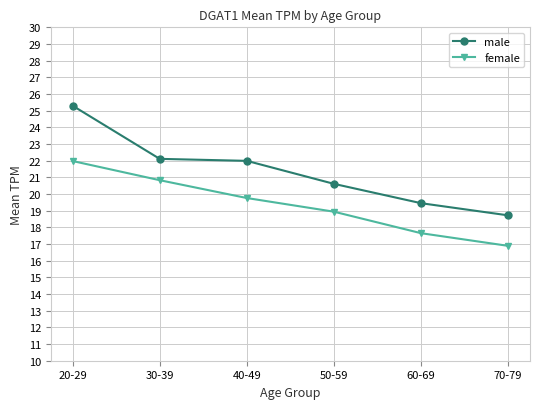

True or false: female has a value of 3.7 at 60-69.

False